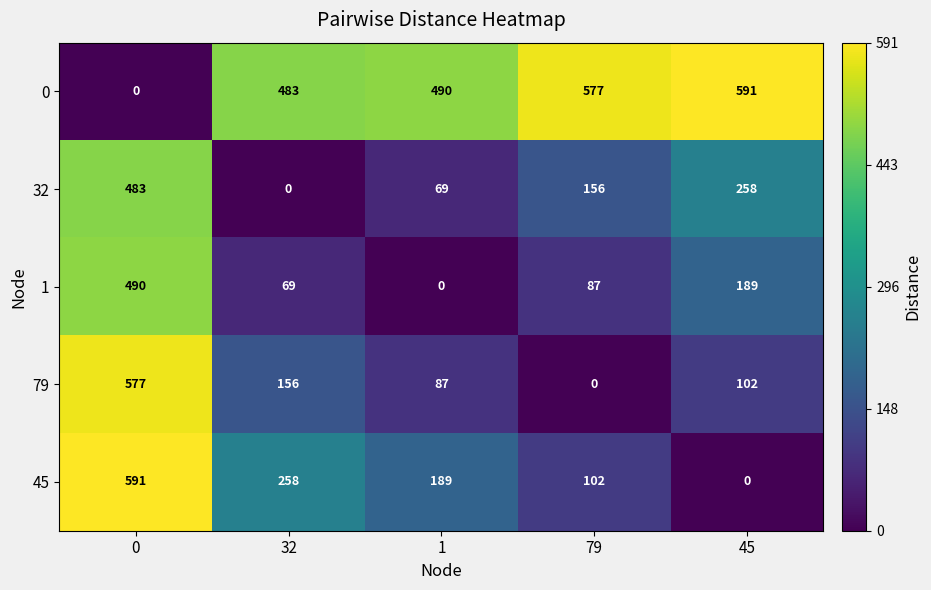

Is it true that 45 equals 255 at 0?

False